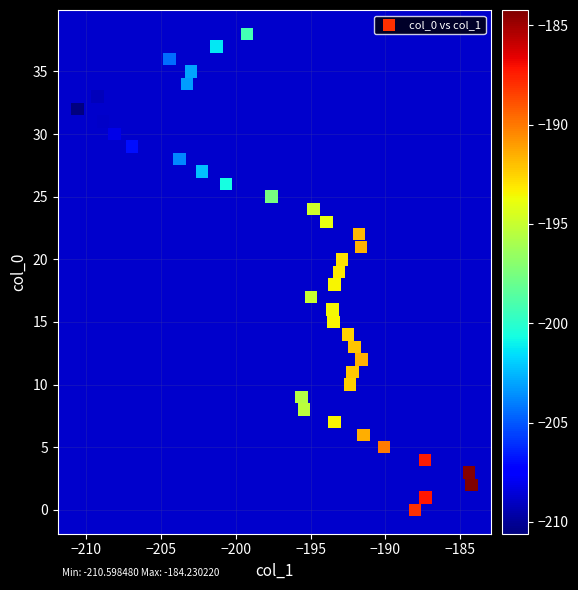

What is the range of Y values (max minus min)?

38